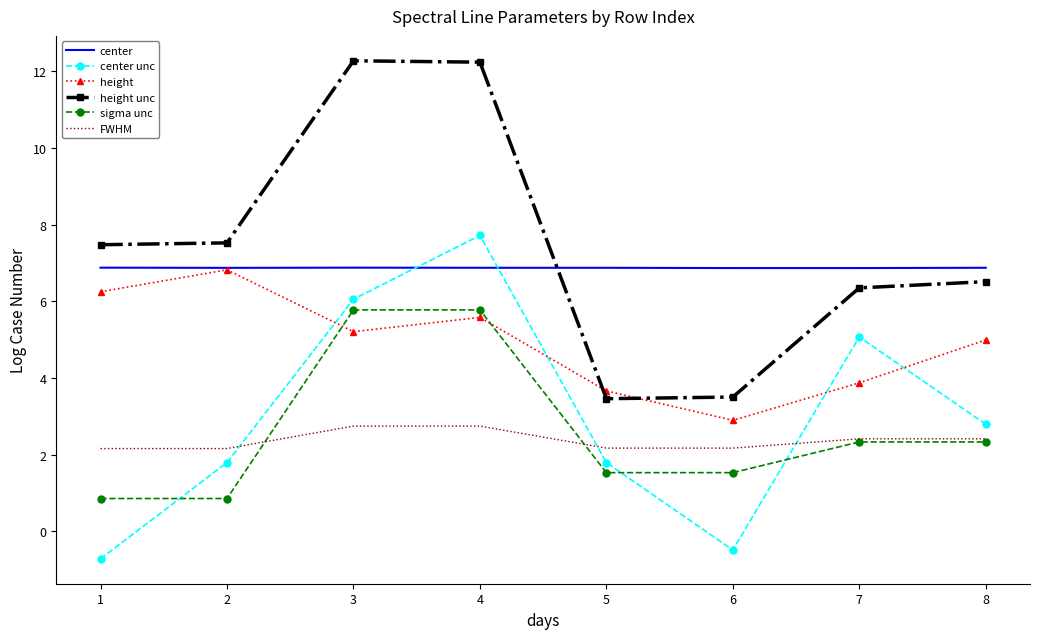

What is the minimum value shown in the chart?

-0.7